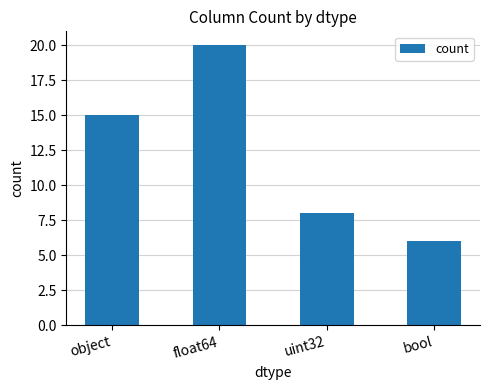

What value does the data have at uint32, to the nearest 10?

10